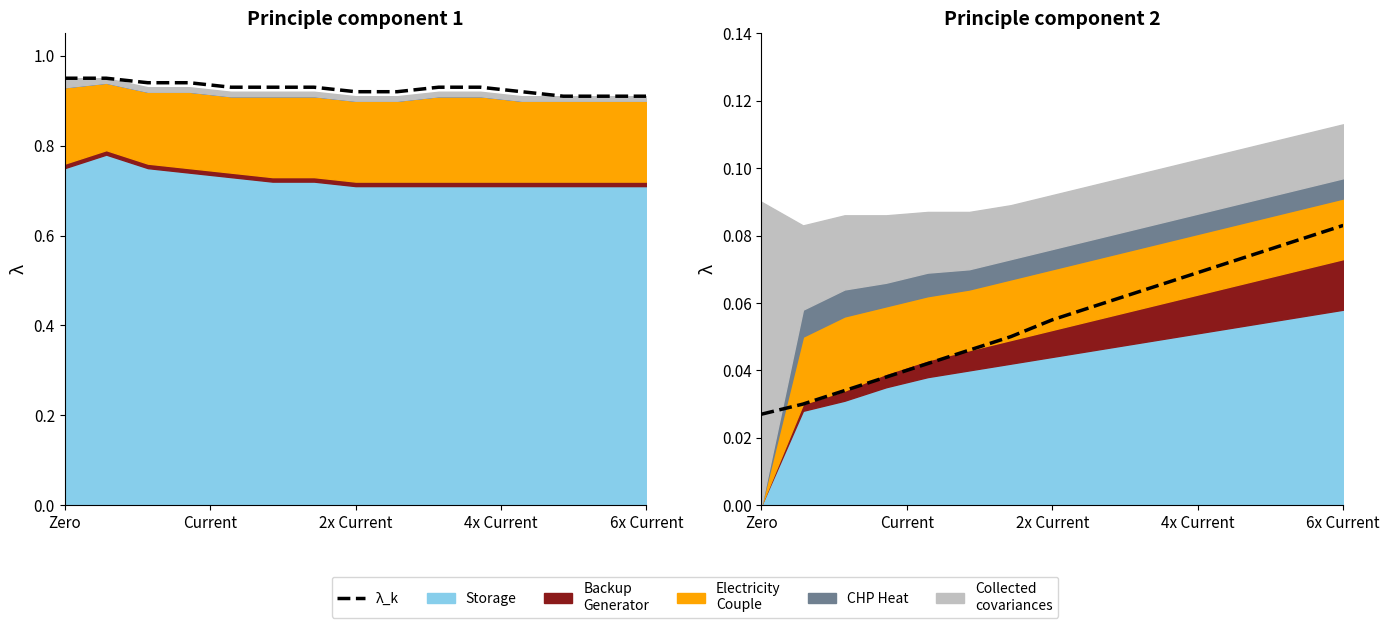

What is the difference between the maximum and minimum values?

0.1